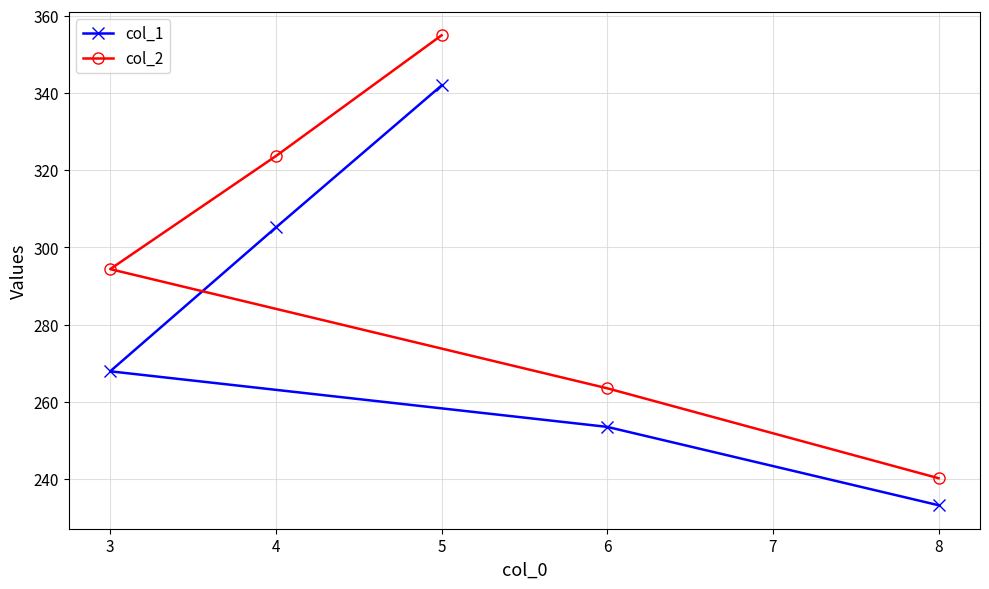

Where does the col_1 series first go above 267?

3